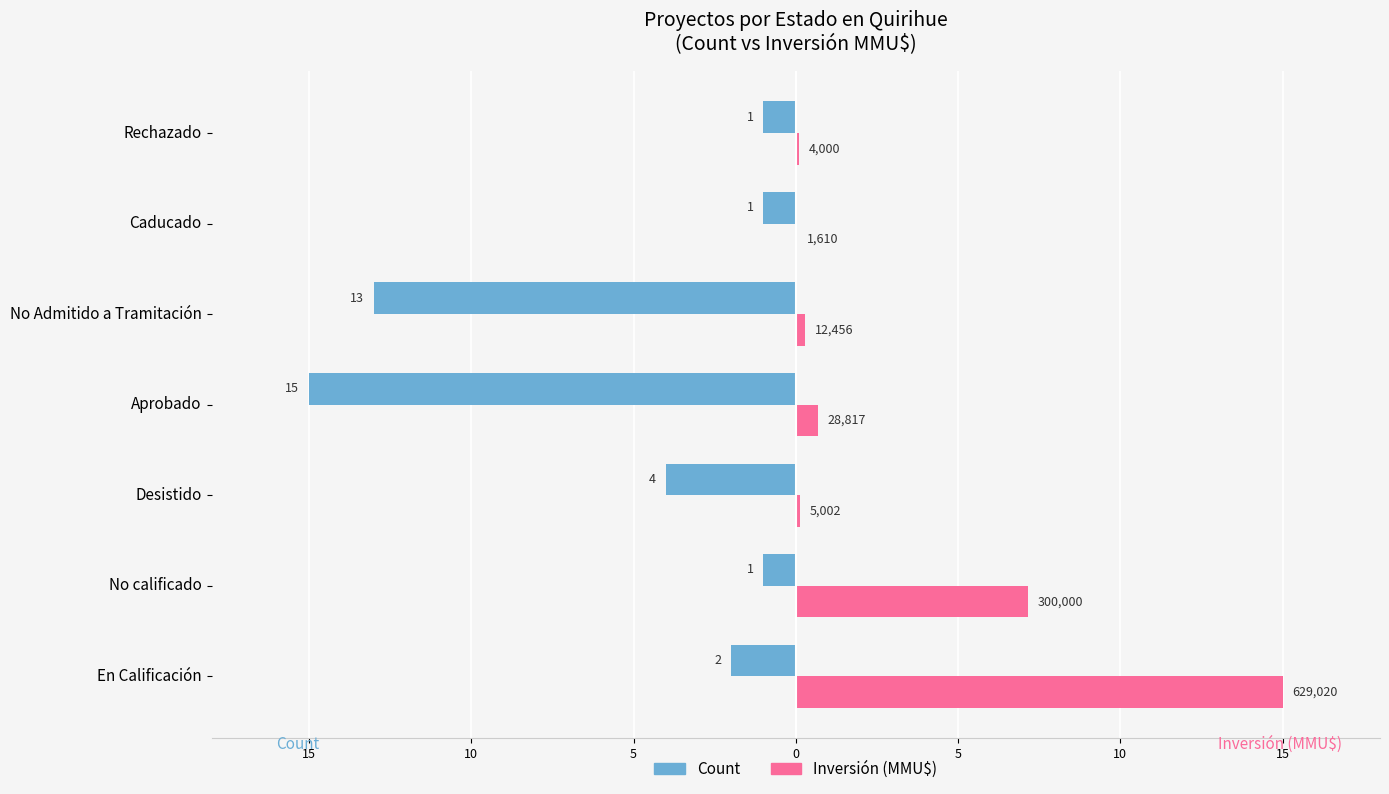

What are all the series names shown in the legend?

Count, Inversión (MMU$)